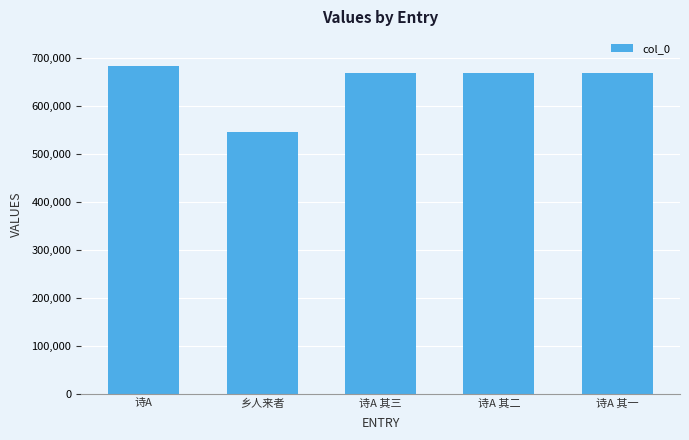

What is the difference between the maximum and minimum values?

139345